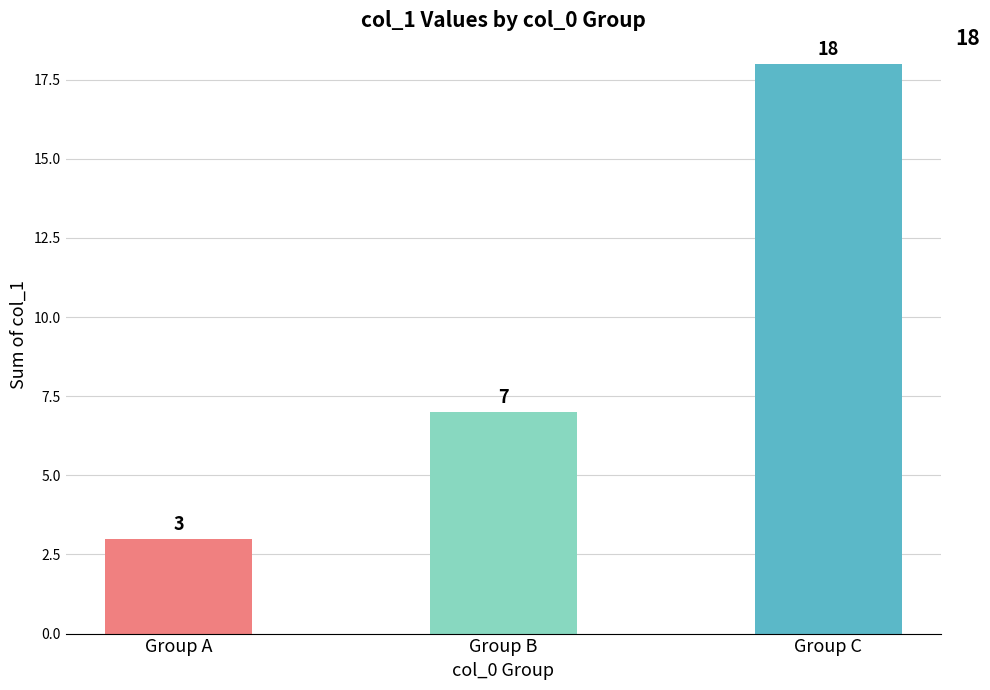

List the labels in order of value, smallest first.

Group A, Group B, Group C